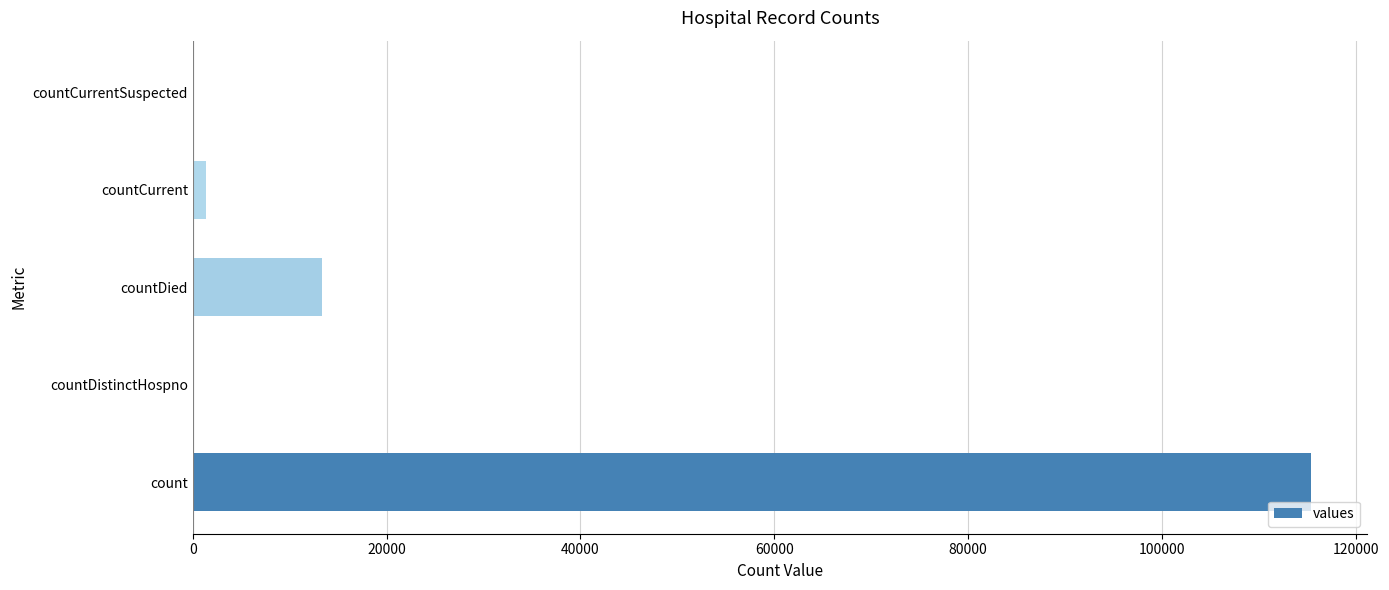

What is the sum of all values?

130105